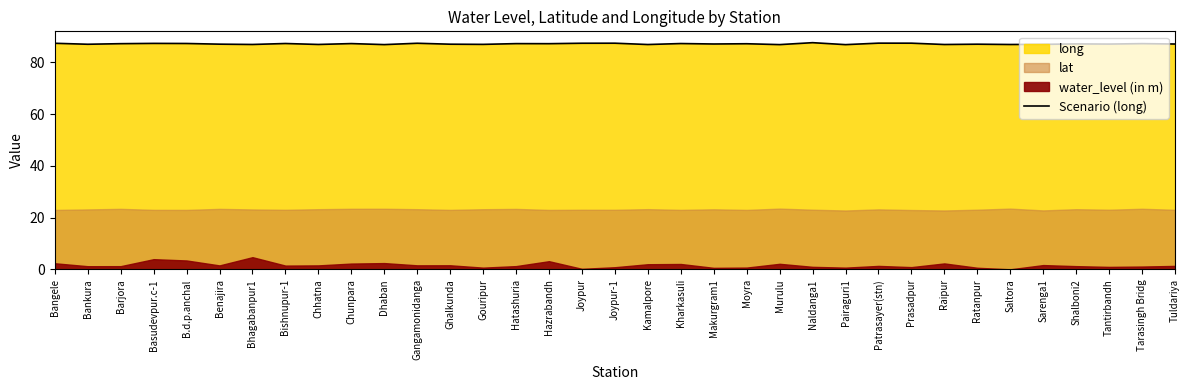

What is the label of the 26th point from the left?

Patrasayer(stn)